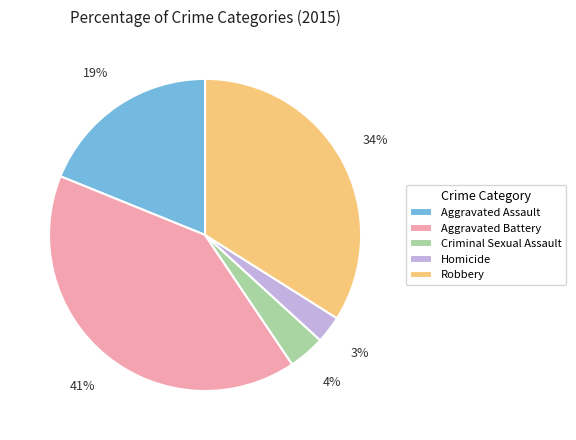

Combined, do Homicide and Robbery account for over 50%?

No